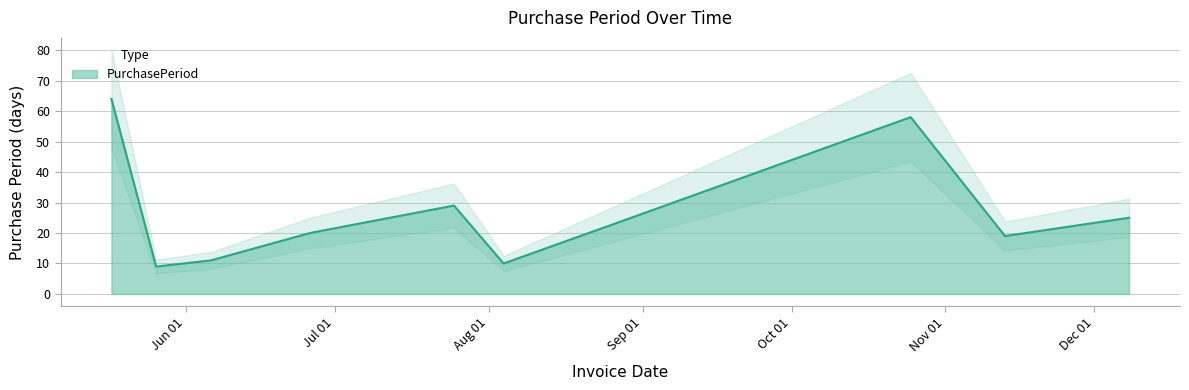

What is the difference between the values at 2017-06-26 and 2017-12-08?

5